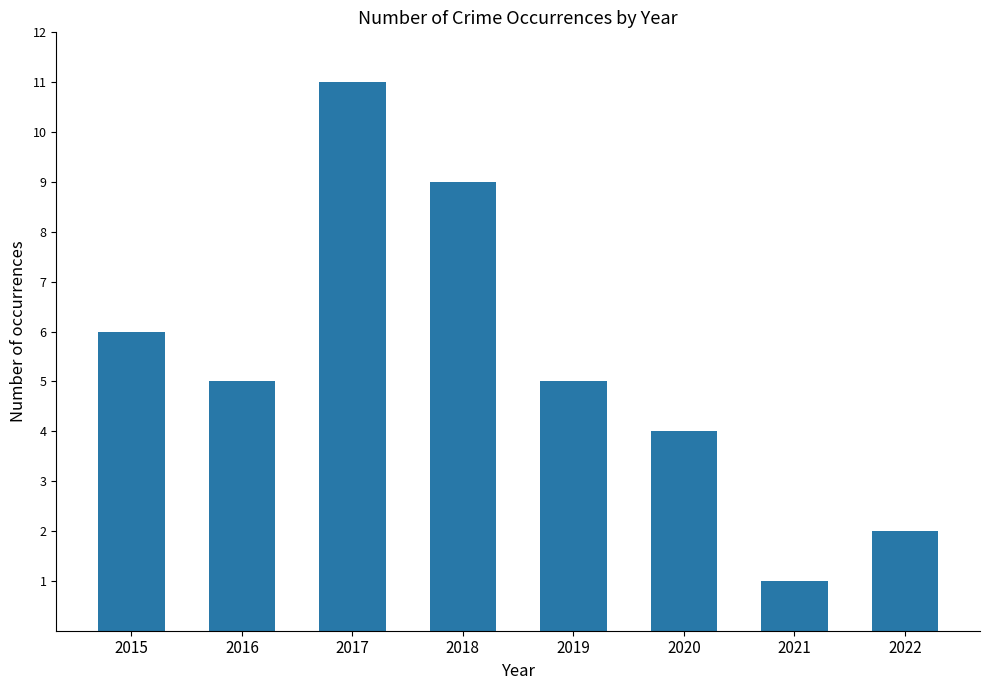

Where does the data first go above 5?

2015